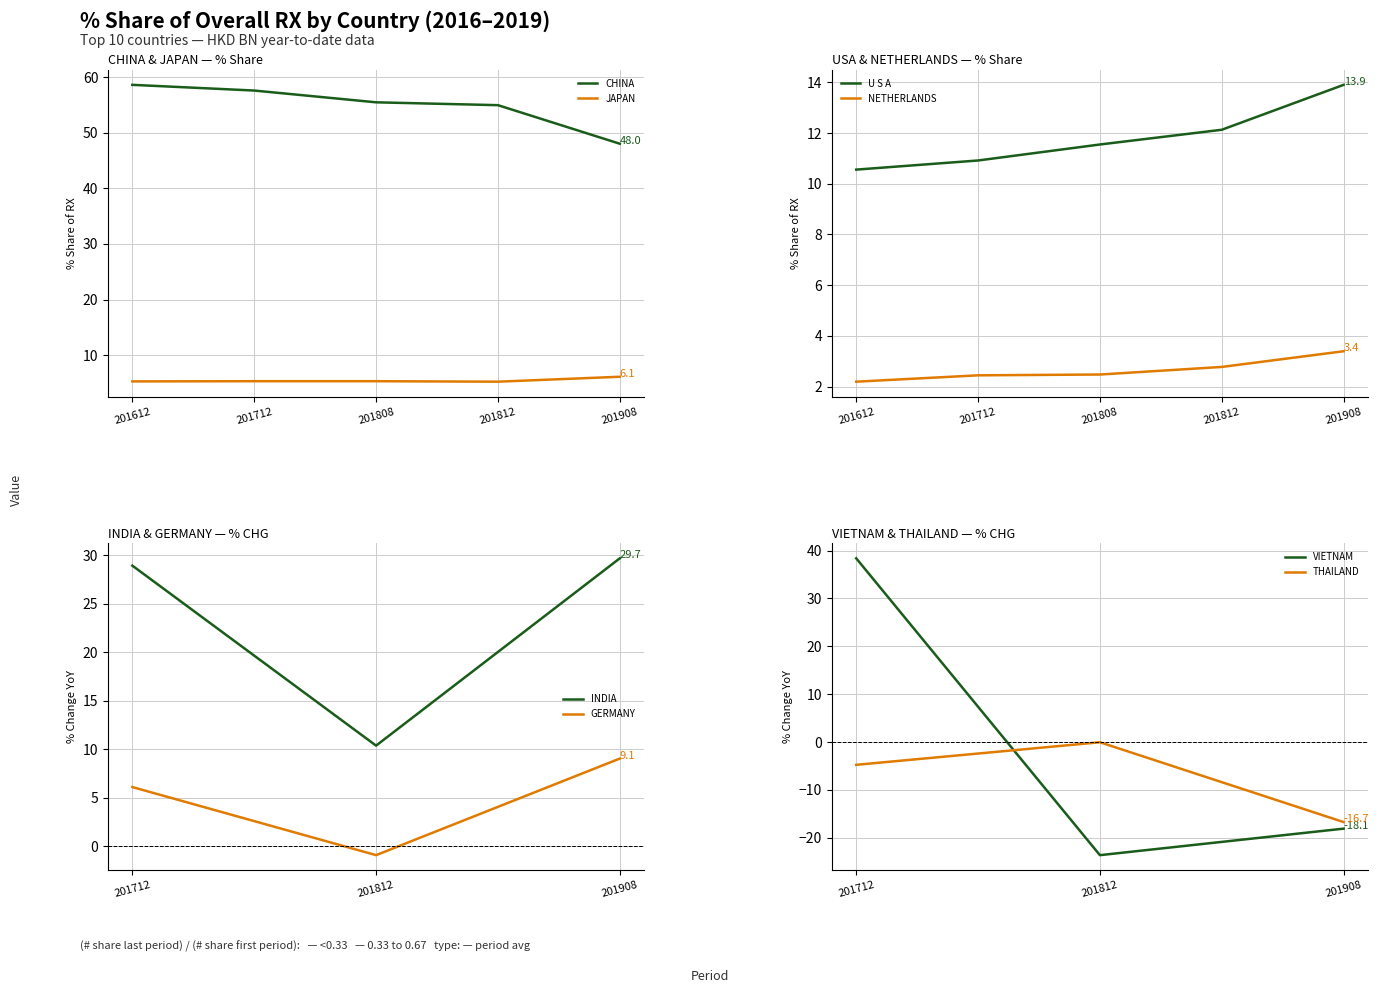

What is the label of the 4th point from the right?

VIETNAM